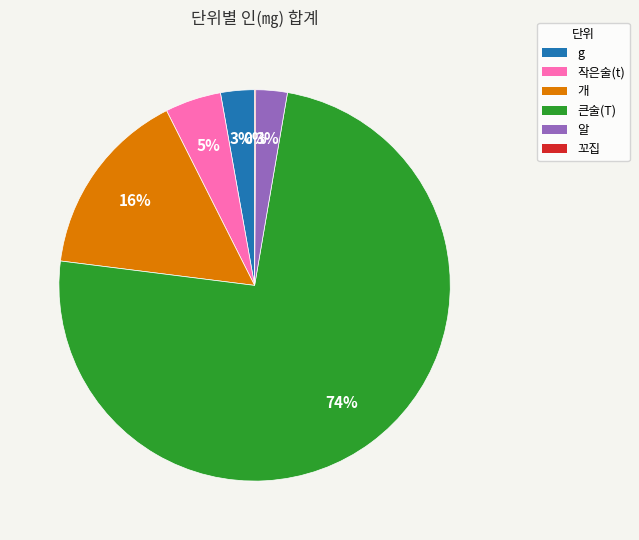

Combined, do g and 큰술(T) account for over 50%?

Yes